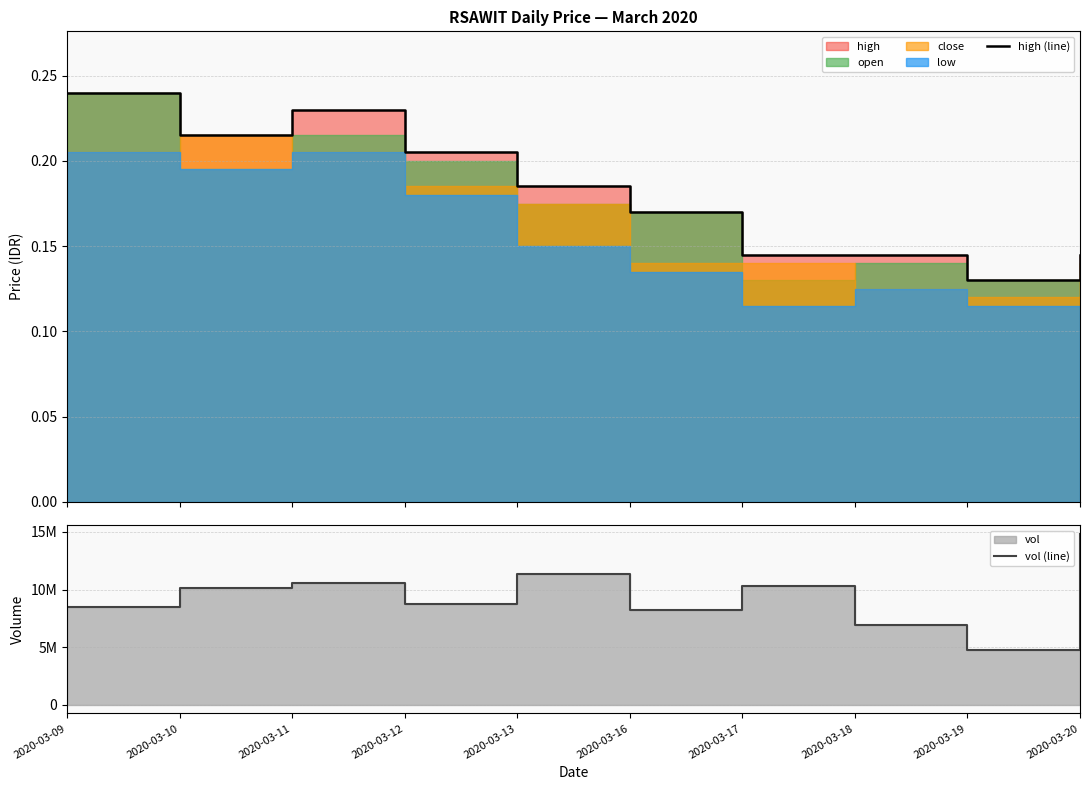

How many categories are shown in the chart?

10